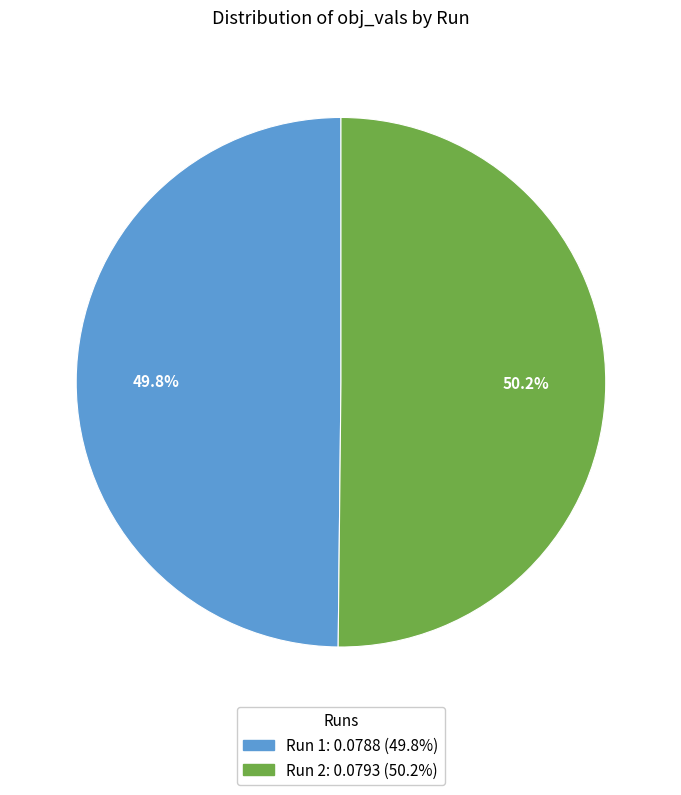

To the nearest percent, what is the average slice percentage?

50%